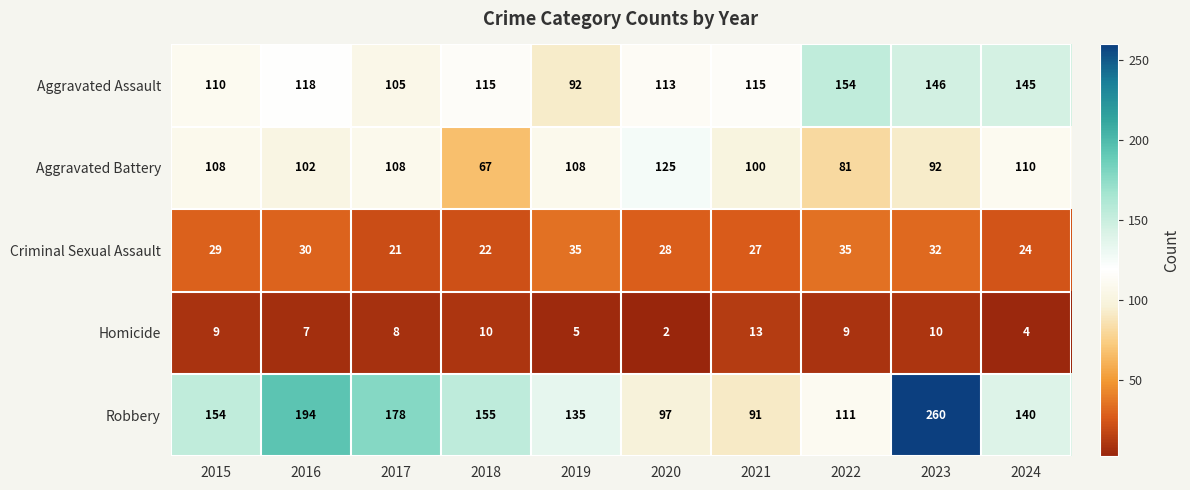

What is the sum of the Homicide values at 2017 and 2024?

12